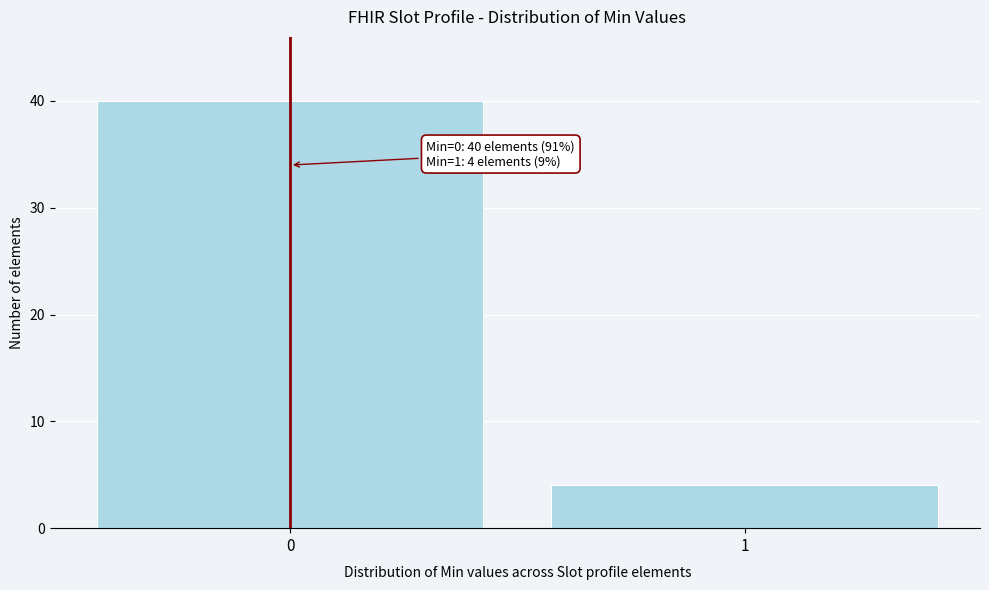

Reading left to right, extract all data points from this chart.

0=40	1=4